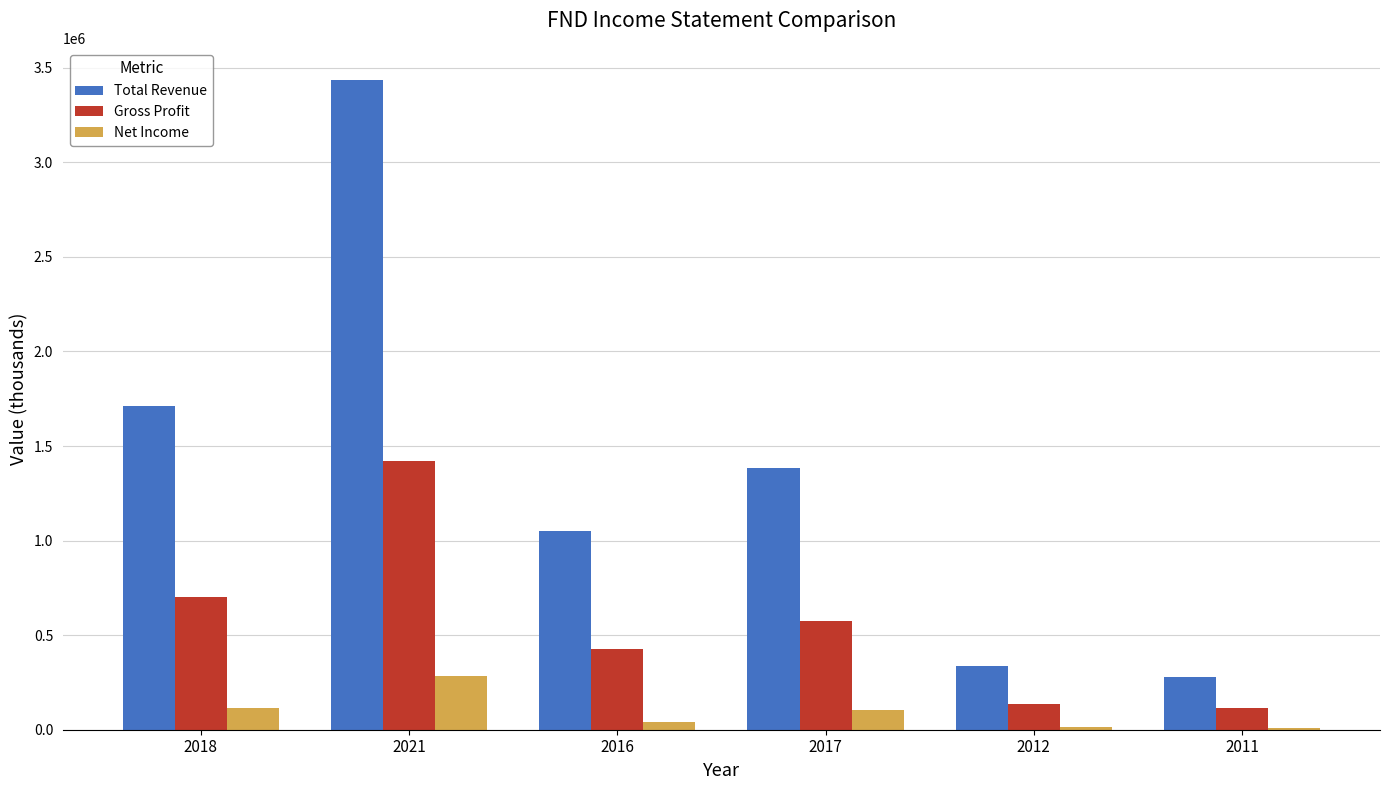

Is the value of Net Income at 2021 greater than the value of Total Revenue at 2012?

No